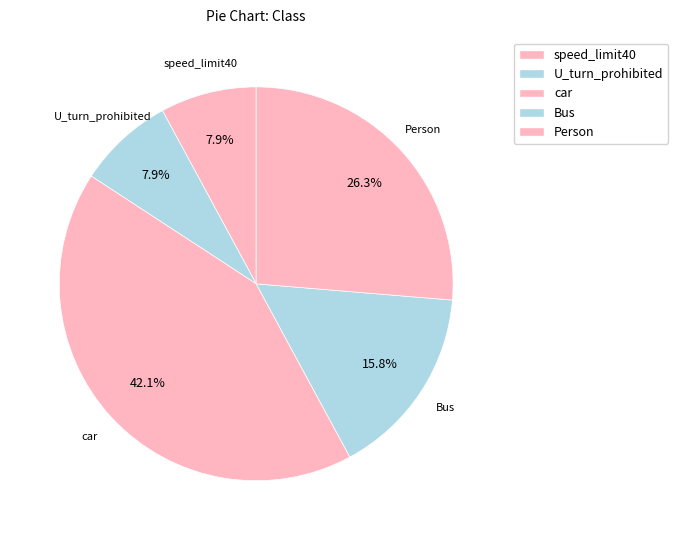

To the nearest percent, what is the average slice percentage?

20%